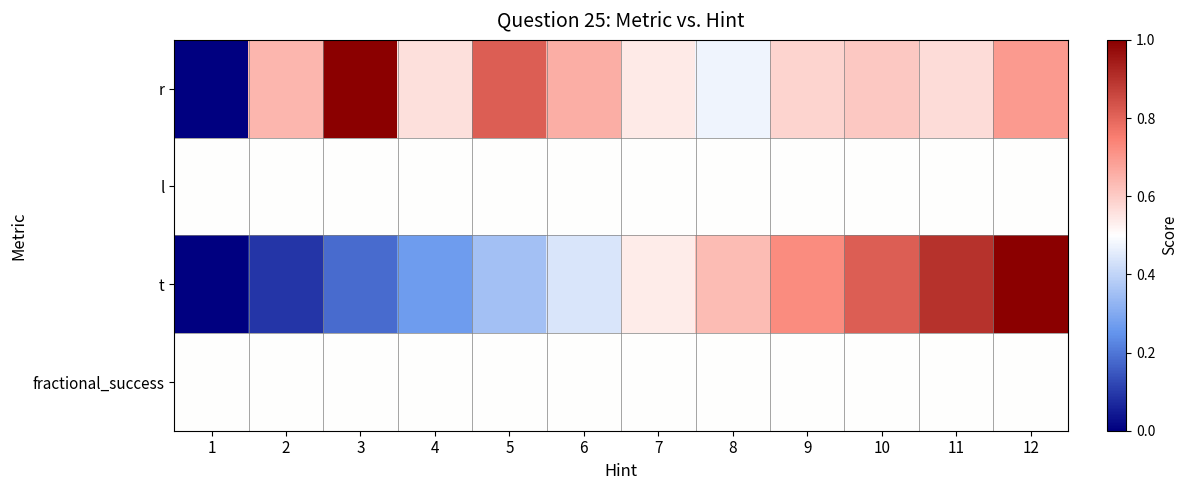

What is the difference between the highest and lowest values at 2?

0.6